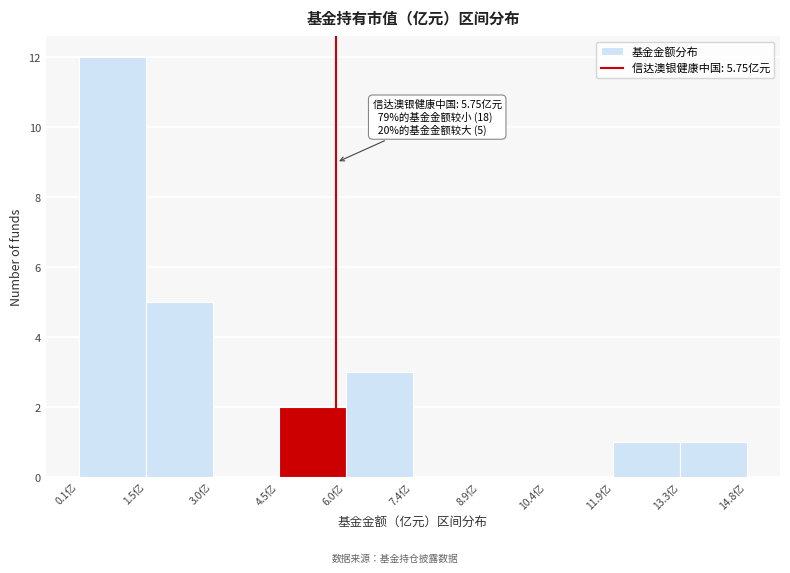

Over which range of the x-axis is the bar tallest?

0.0 to 1.6